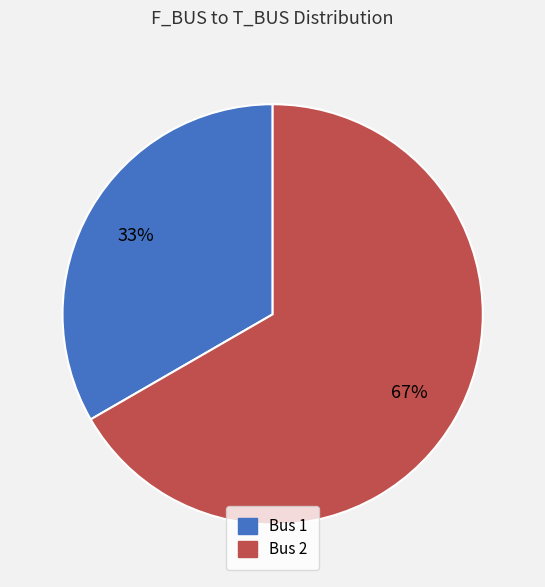

Is there a majority slice in this chart?

Yes